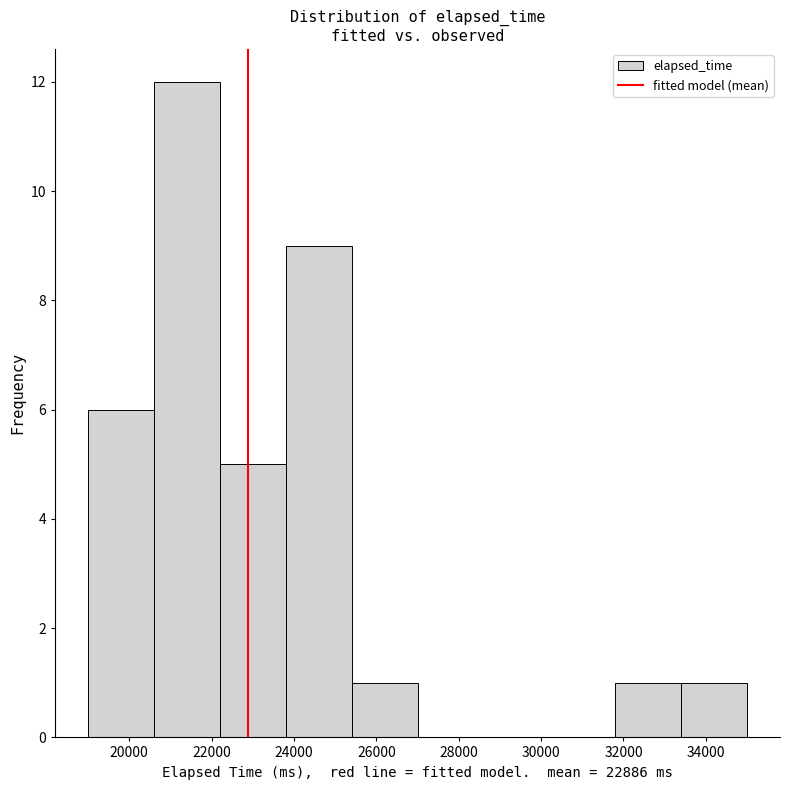

Reading left to right, transcribe this chart: for each bar, give the range it covers on the x-axis and its height. The values are not printed on the chart, so give them approximately, as read against the axis.

19000 to 20600: 6
20600 to 22200: 12
22200 to 23800: 5
23800 to 25400: 9
25400 to 27000: 1
27000 to 28600: 0
28600 to 30200: 0
30200 to 31800: 0
31800 to 33400: 1
33400 to 35000: 1